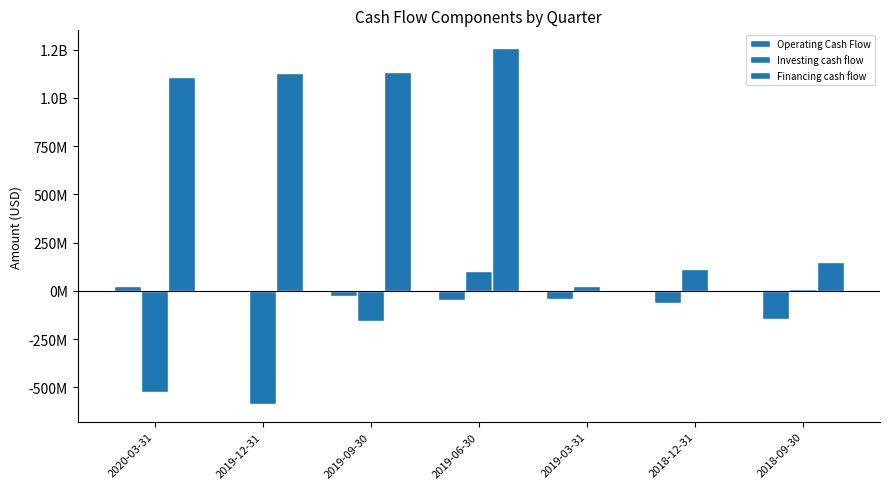

Does the chart contain stacked bars?

No